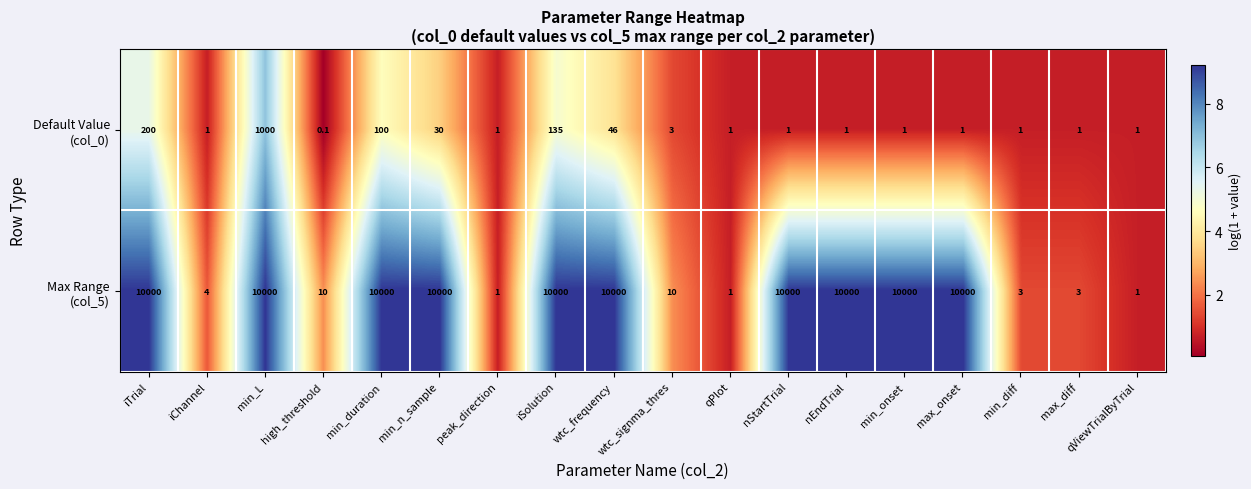

What is the maximum value shown in the chart?

10000.0